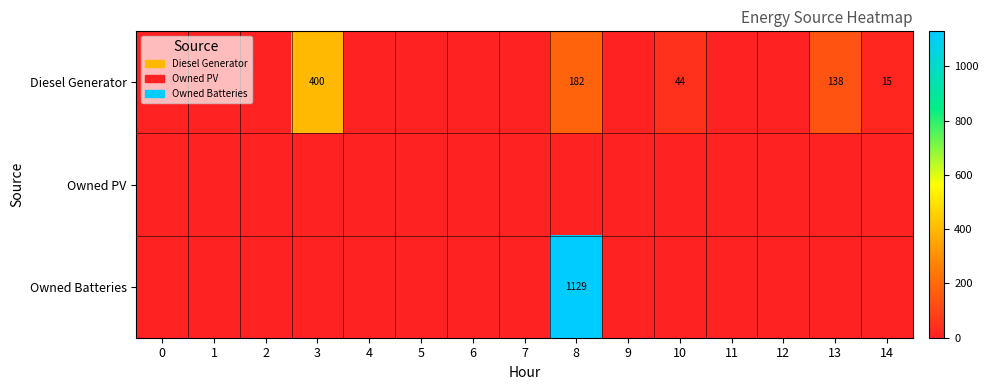

What is the greatest value displayed?

1129